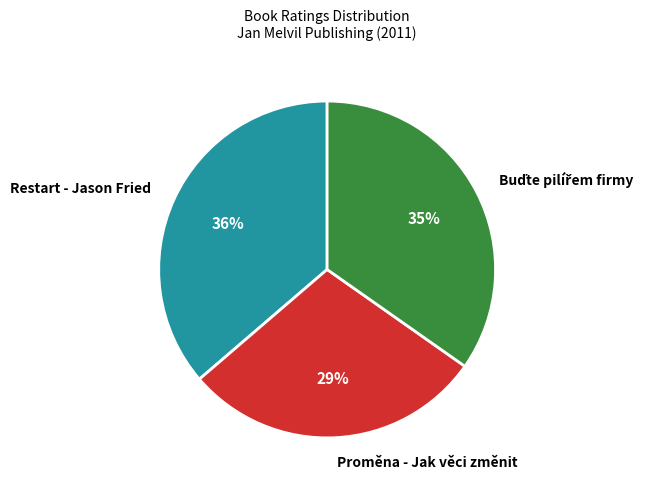

True or false: Proměna - Jak věci změnit accounts for 29% of the total.

True